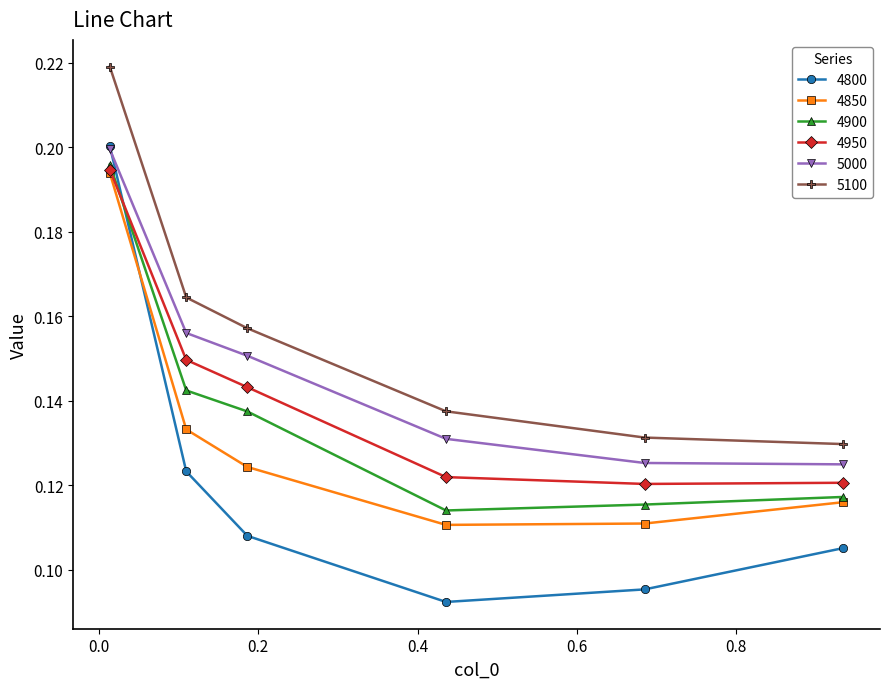

After their last crossing, which series has the higher values: 4800 or 4850?

4850